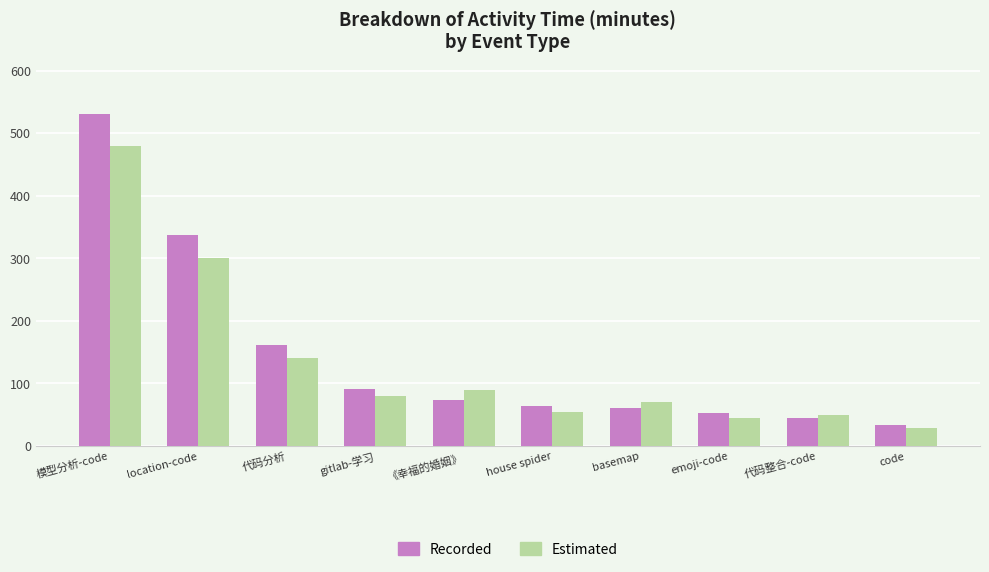

Count the number of data series in this chart.

2